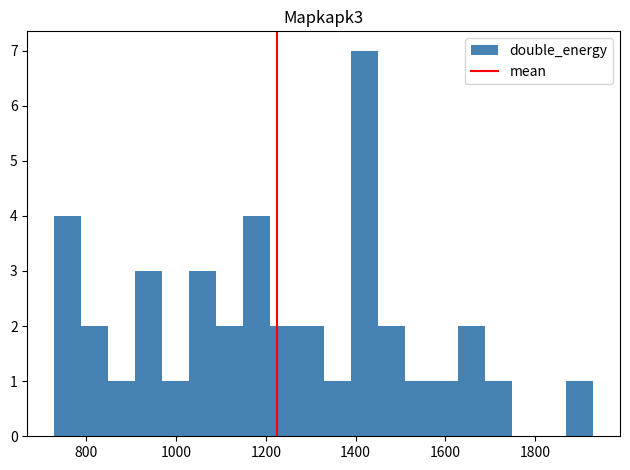

Read against the x-axis, roughly where is the centre of the tallest bar?

1420